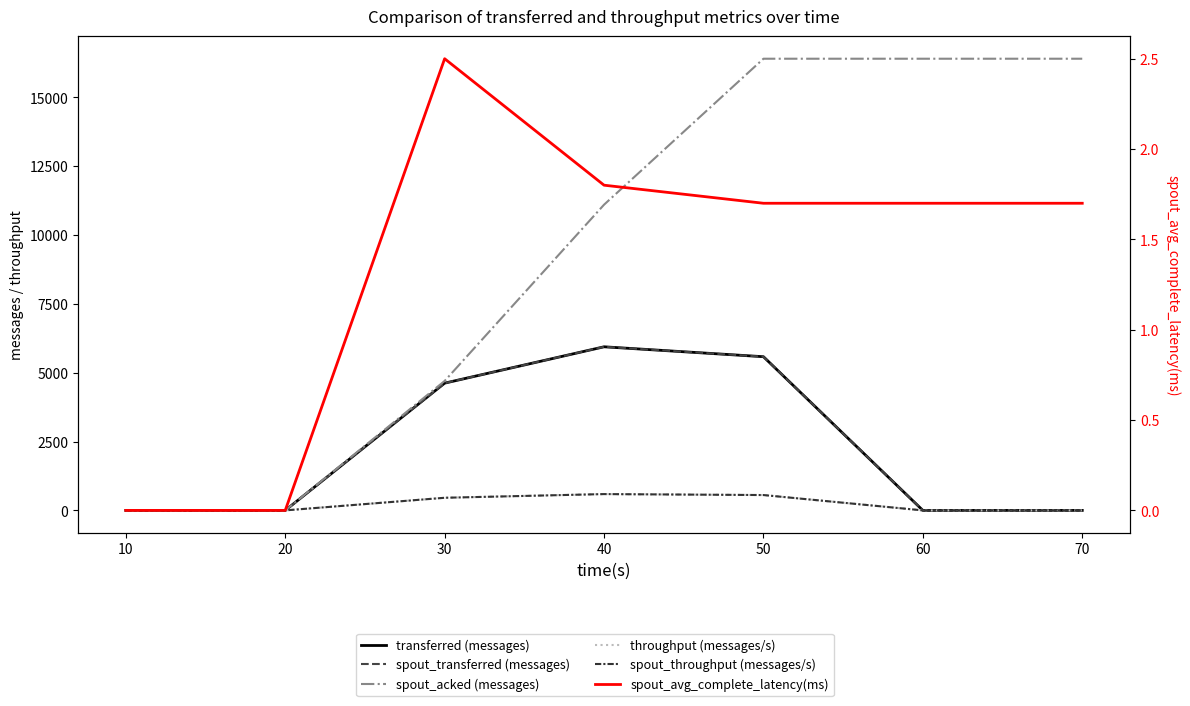

How many interior local peaks does the spout_throughput (messages/s) series have?

1